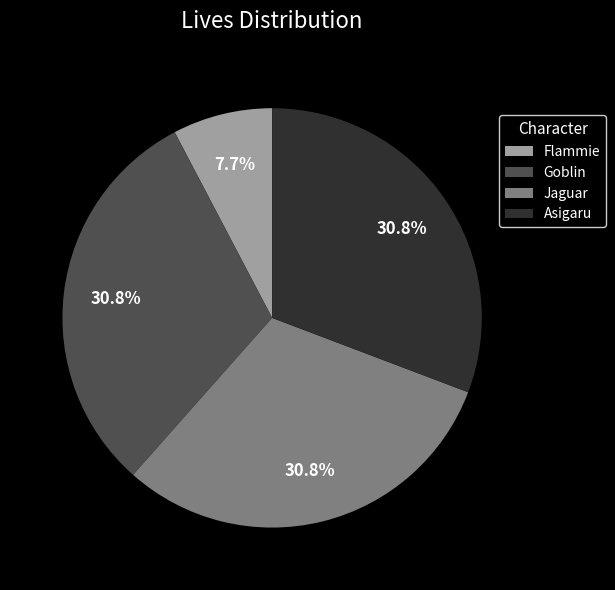

To the nearest percent, what portion does Asigaru represent?

31%